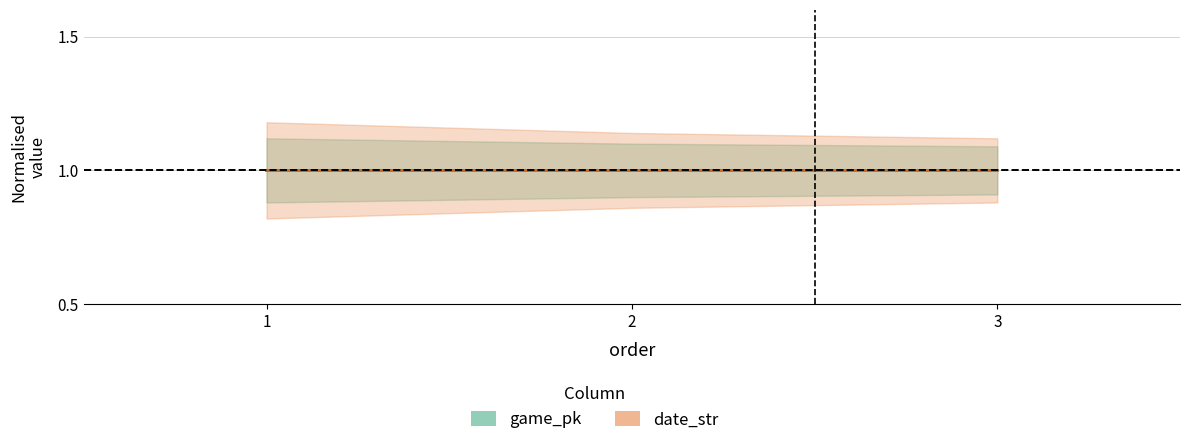

How many date_str values are between 0 and 1?

2